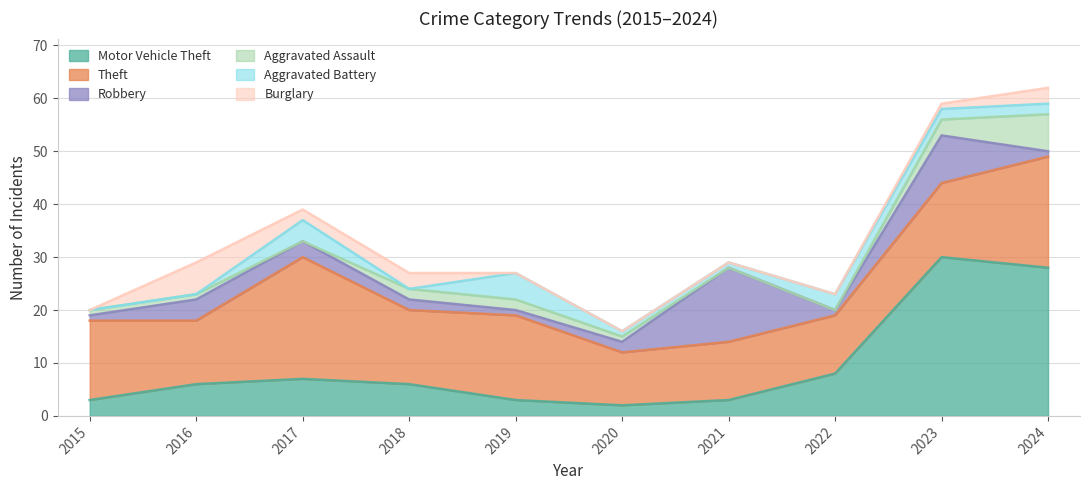

The Aggravated Assault series shows 3 at 2019. True or false?

False